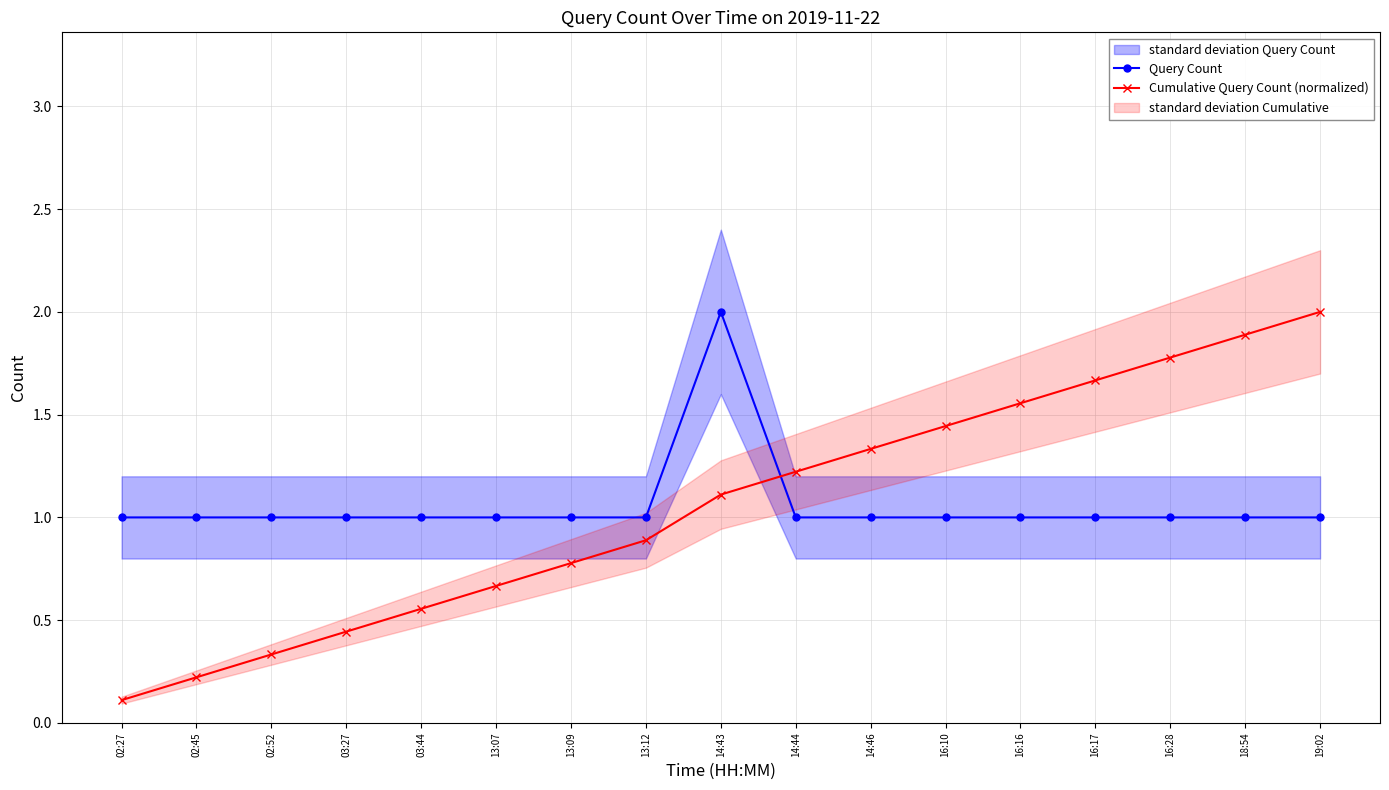

At how many categories does at least one series exceed 1?

9